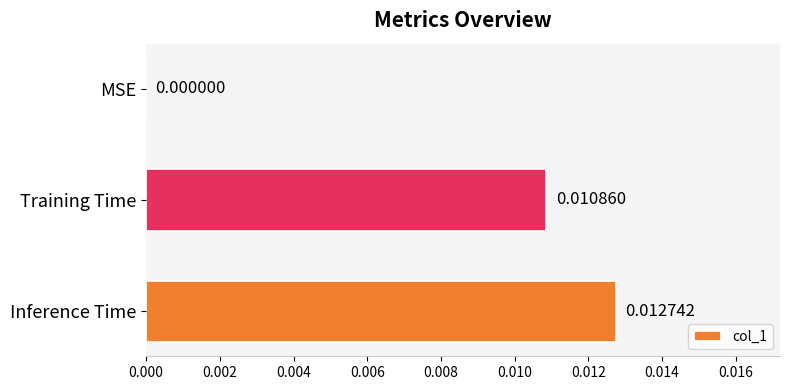

Where is the data nearest to the value 0?

MSE